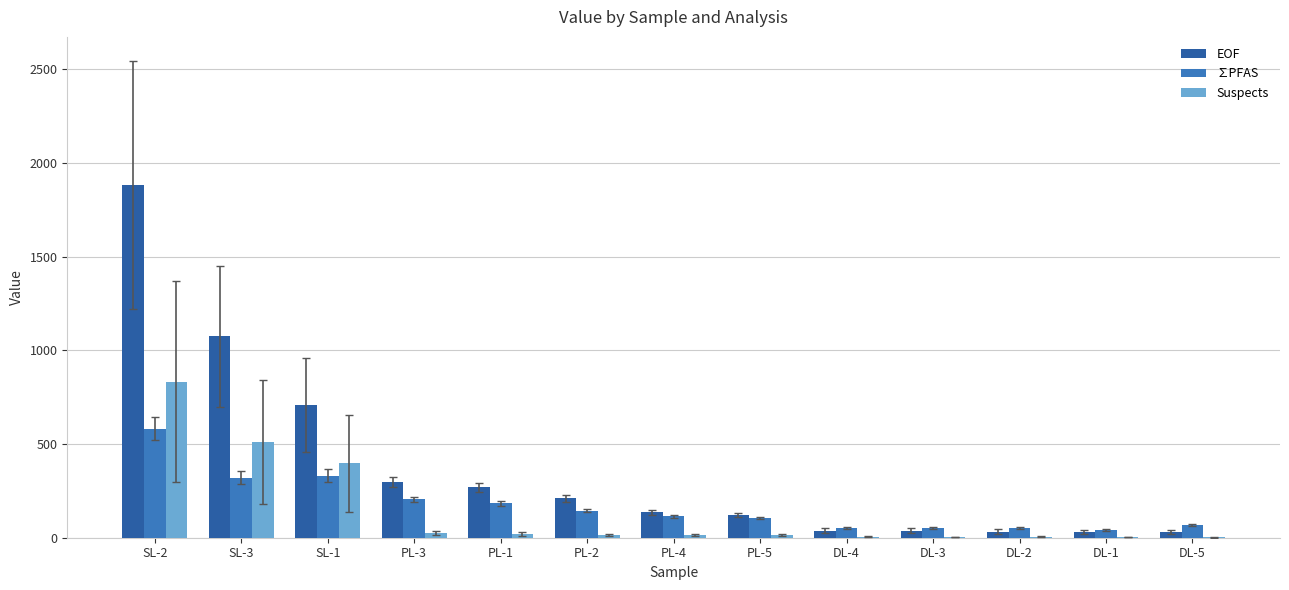

Where is EOF nearest to the value 955?

SL-3